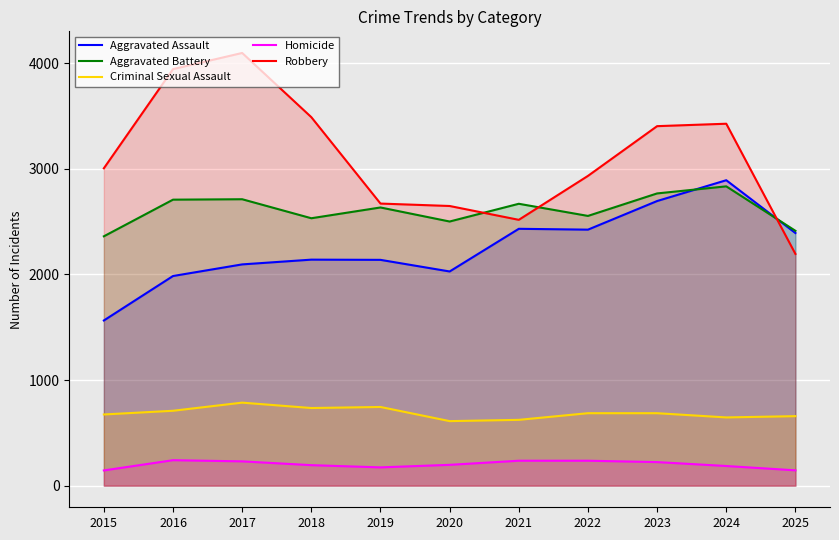

What is the sum of all Aggravated Battery values?

28685